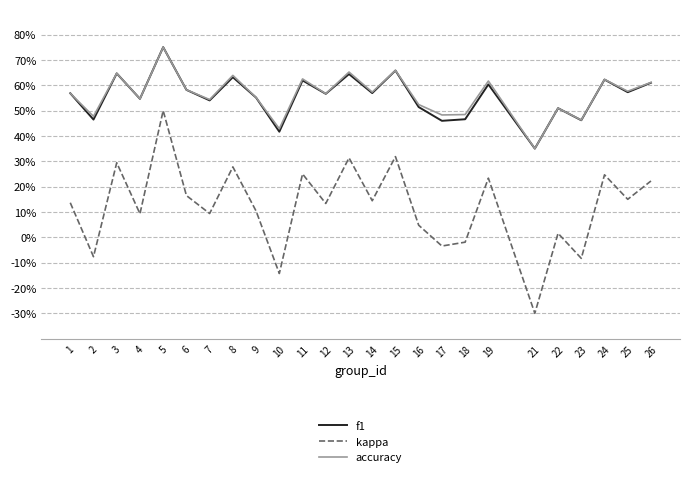

At which label does f1 reach its minimum?

21